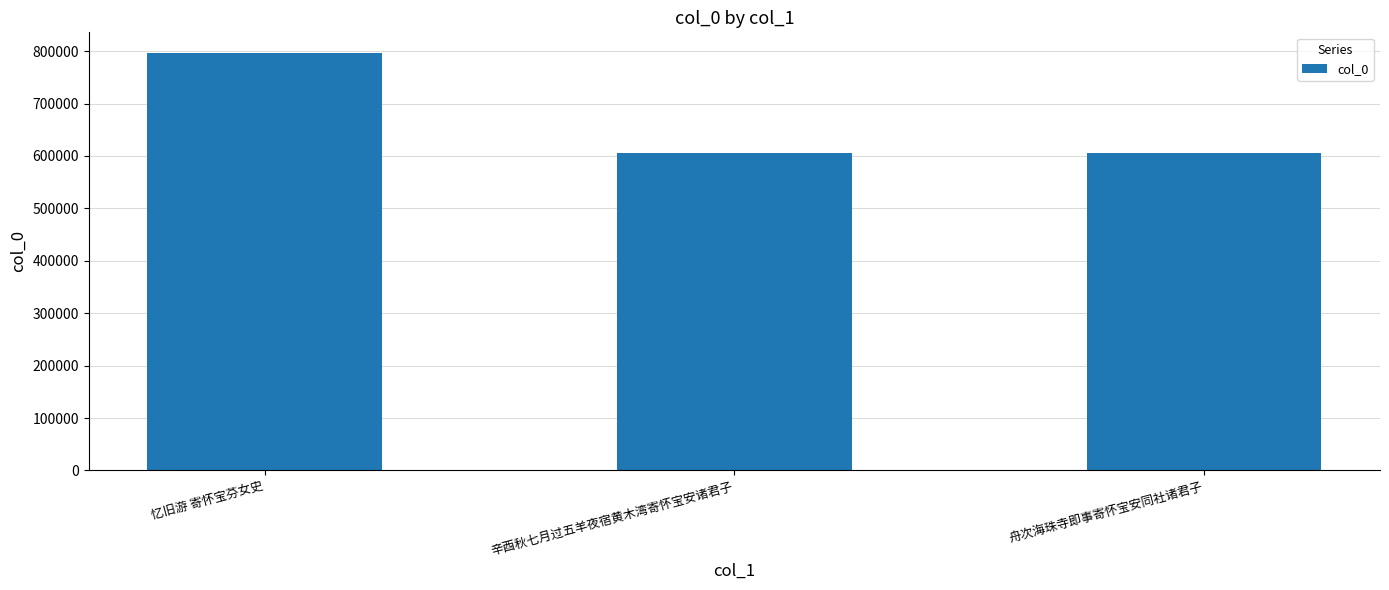

True or false: the data shows 197645 at 舟次海珠寺即事寄怀宝安同社诸君子.

False